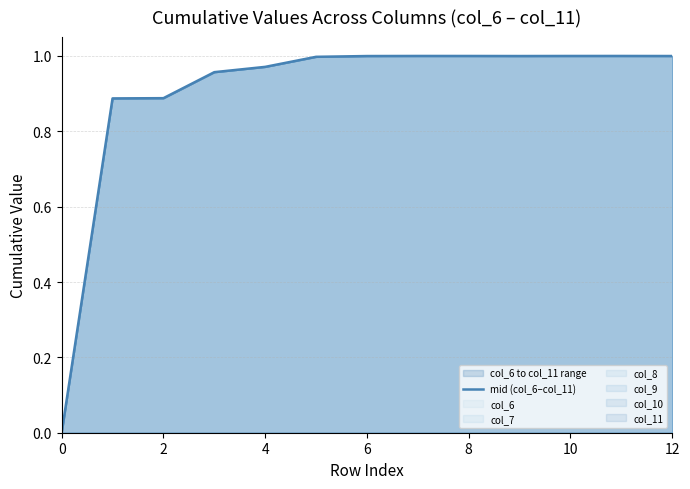

What is the difference between the maximum and second lowest values?

0.1